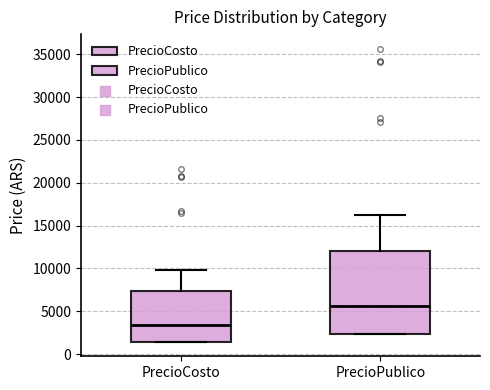

Comparing the boxes themselves (not the whiskers), which one is the tallest?

PrecioPublico